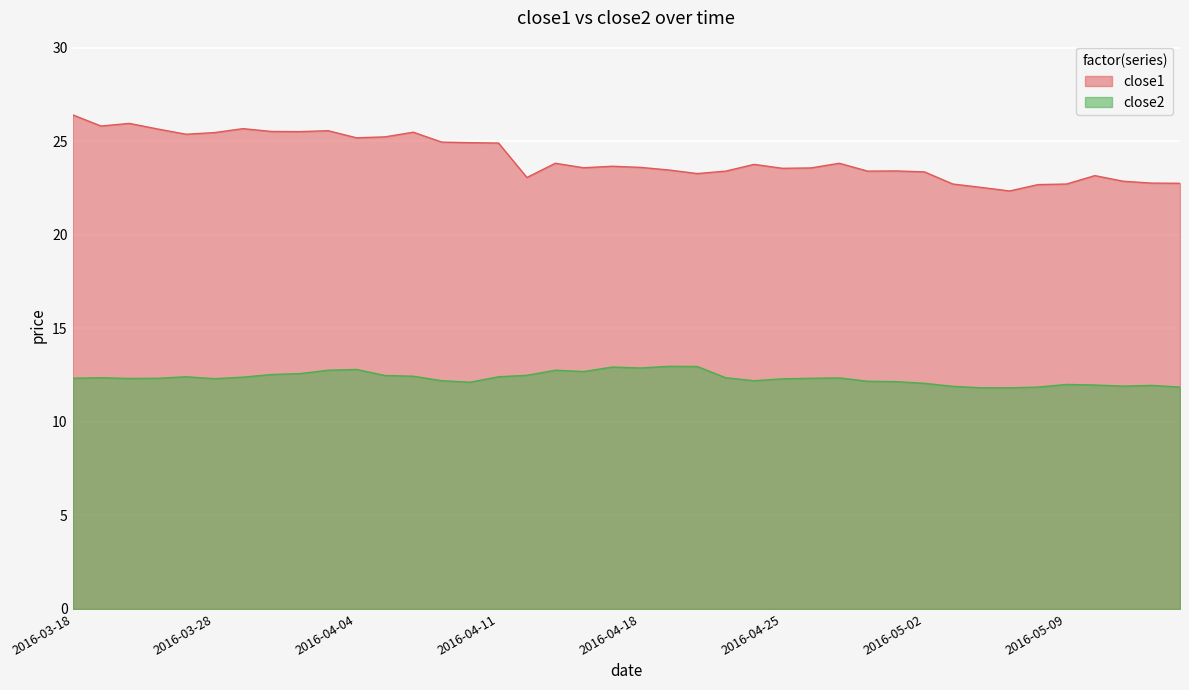

True or false: close1 and close2 cross at least once.

False